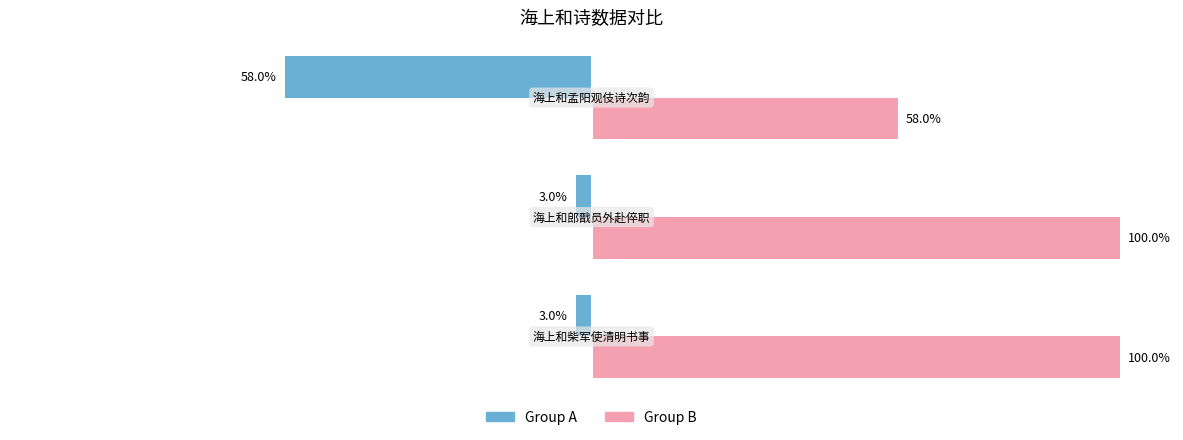

List the series in order of their overall mean, lowest first.

Group A, Group B